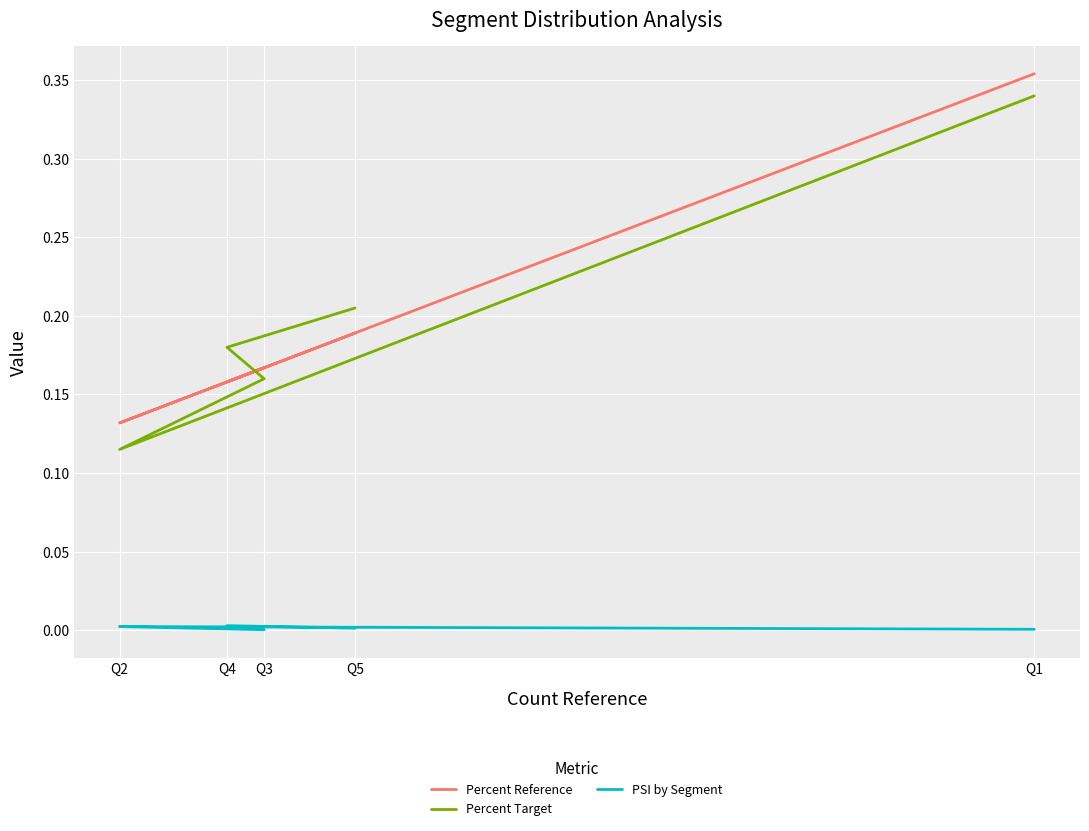

Reading left to right, list all the values displayed in this chart.

Percent Reference: Q1=0.4	Q2=0.1	Q3=0.2	Q4=0.2	Q5=0.2
Percent Target: Q1=0.3	Q2=0.1	Q3=0.2	Q4=0.2	Q5=0.2
PSI by Segment: Q1=0.0	Q2=0.0	Q3=0.0	Q4=0.0	Q5=0.0